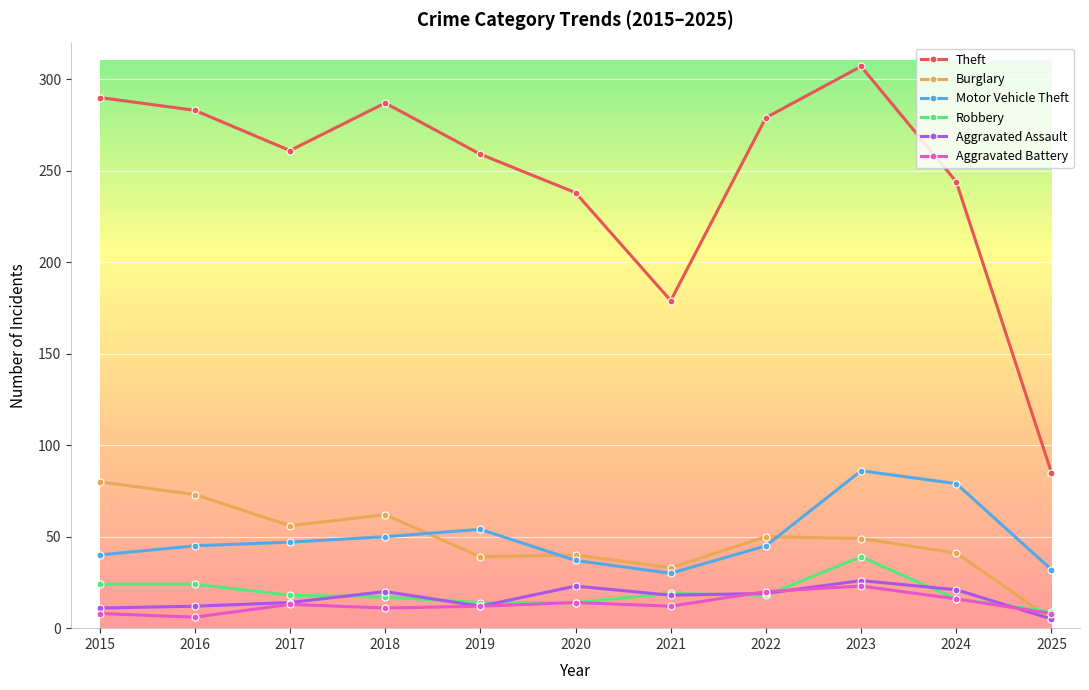

The value of Robbery at 2025 is 9. True or false?

True